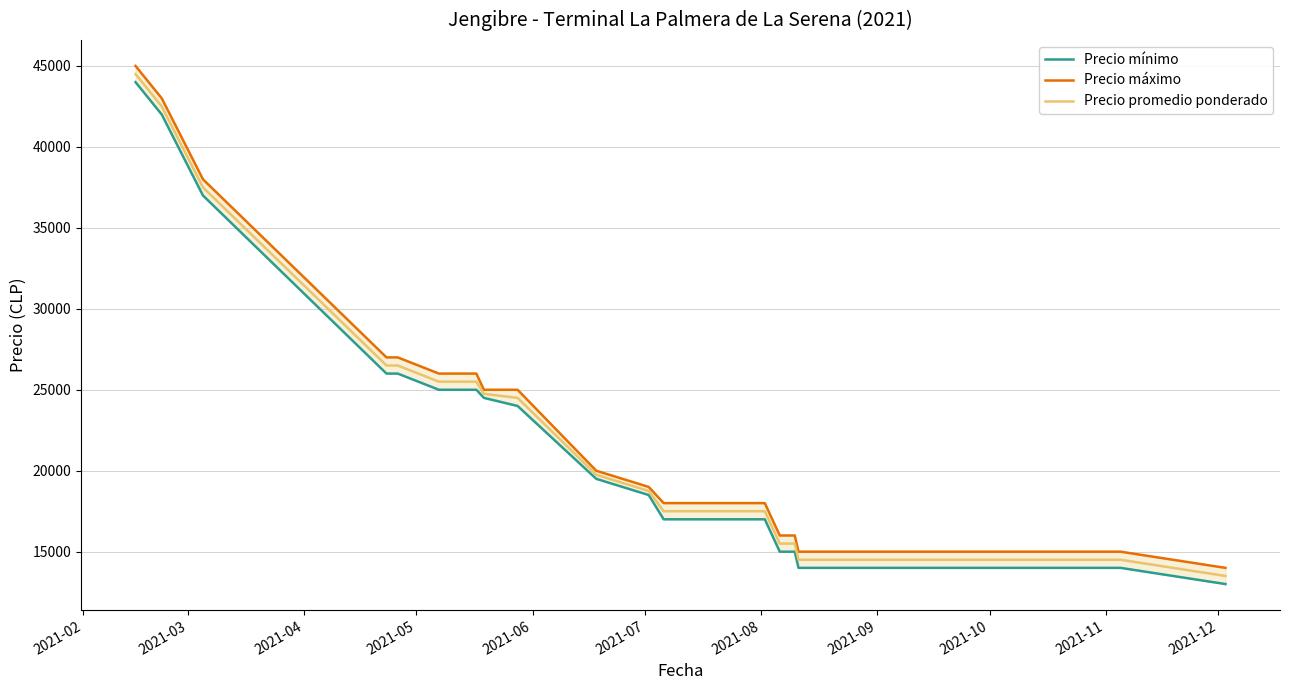

What is the minimum value for Precio promedio ponderado?

13500